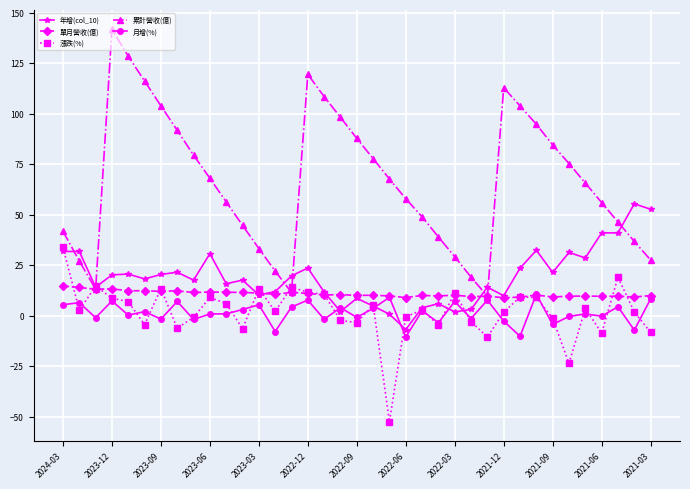

What is the value of the 漲跌(%) point at the 27th from the left?

-10.6